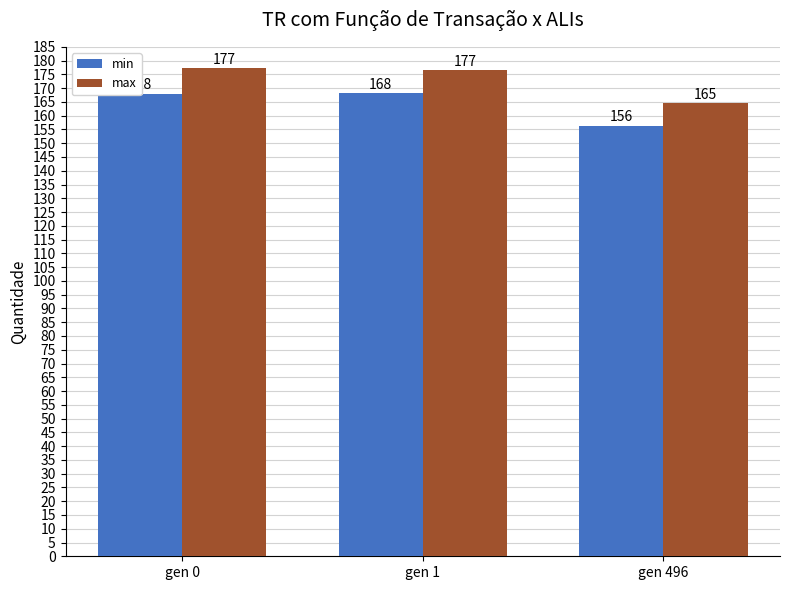

Where does the min series first go above 168?

gen 0